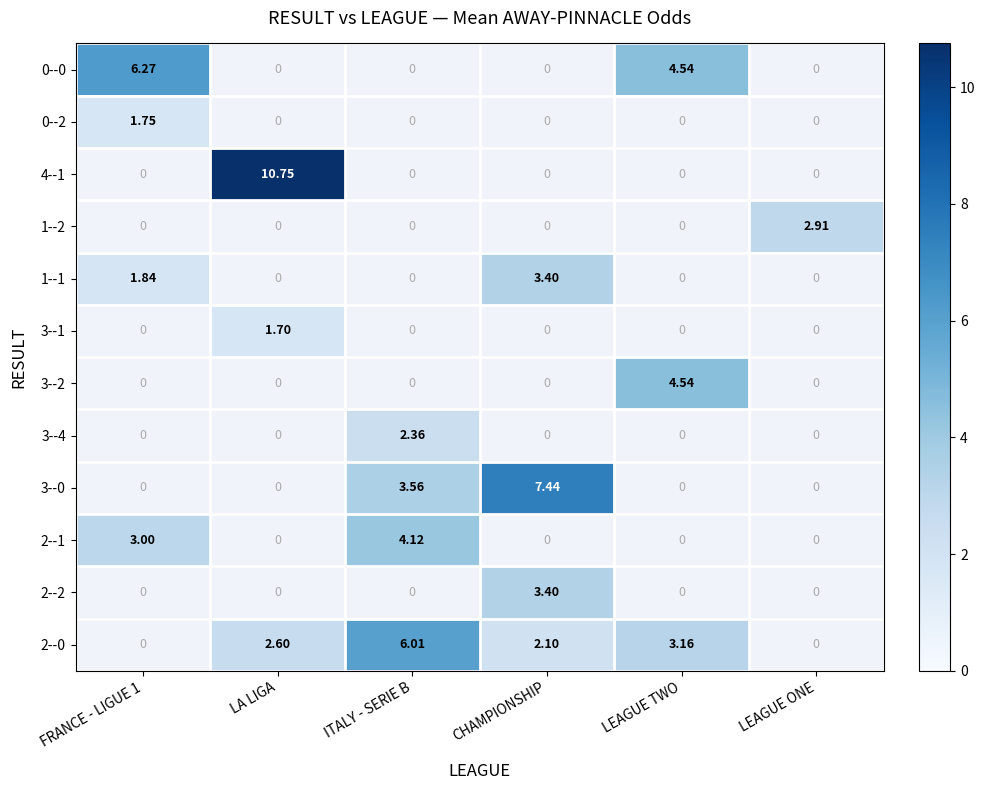

Is the value of 0--2 at FRANCE - LIGUE 1 greater than the value of 2--2 at CHAMPIONSHIP?

No